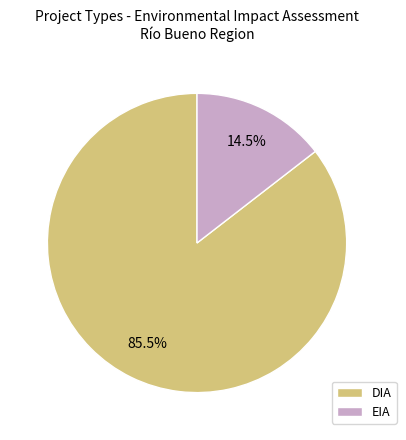

Which has a higher value, DIA or EIA?

DIA